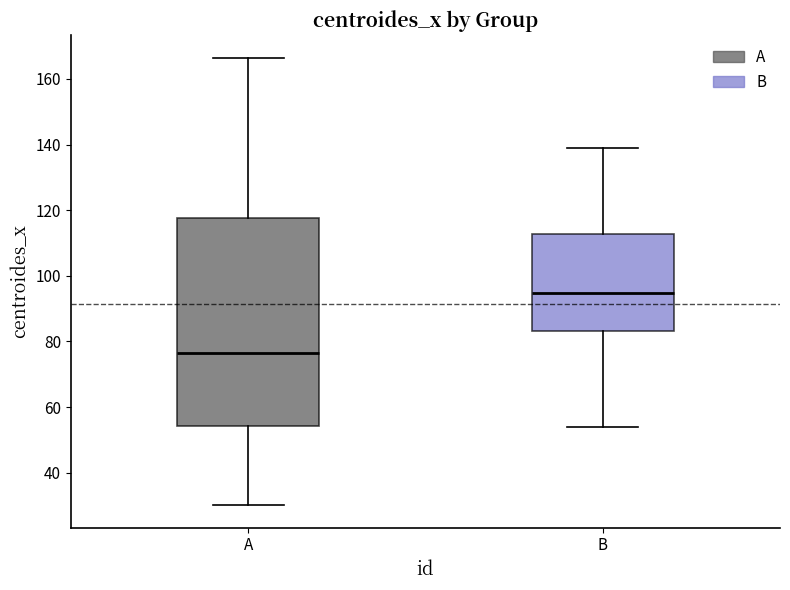

Reading left to right, read every box against the y-axis: the position of its median line, the range the box covers, and the ends of its whiskers. The values are not printed on the chart, so give them approximately, as read against the axis.

A: median 76, box 54 to 118, whiskers 30 to 166
B: median 94, box 84 to 112, whiskers 54 to 140